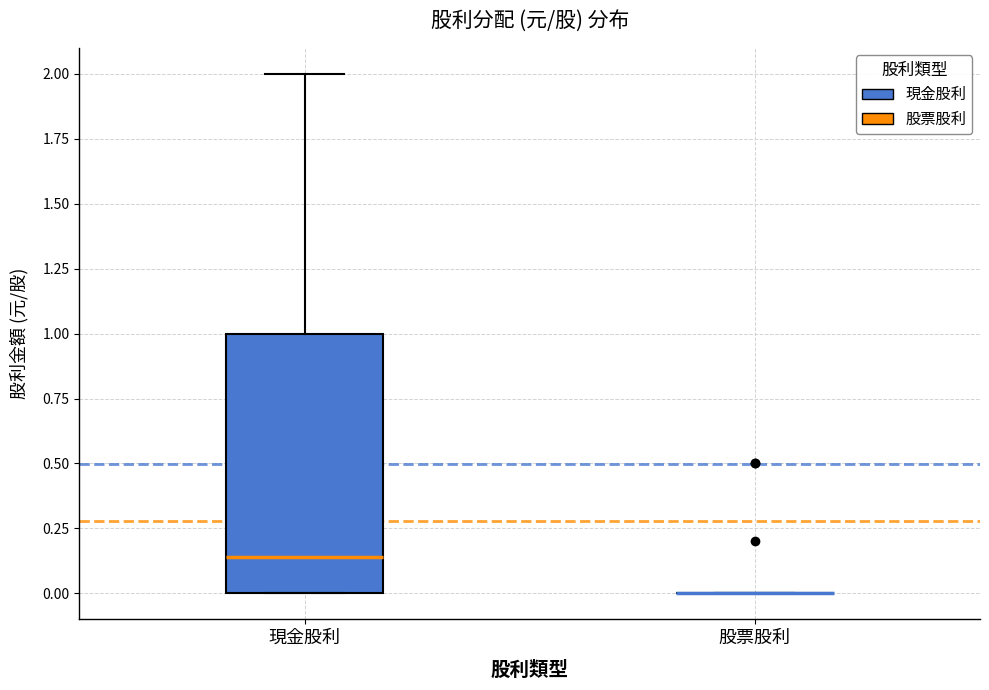

Reading left to right, transcribe this box plot: for each box, give where its median line is, the range the box spans, and where its two whiskers end, as read against the y-axis. The values are not printed on the chart, so give them approximately, as read against the axis.

現金股利: median 0.15, box 0.00 to 1.00, whiskers 0.00 to 2.00
股票股利: box collapsed to a line at 0.00, whiskers 0.00 to 0.00